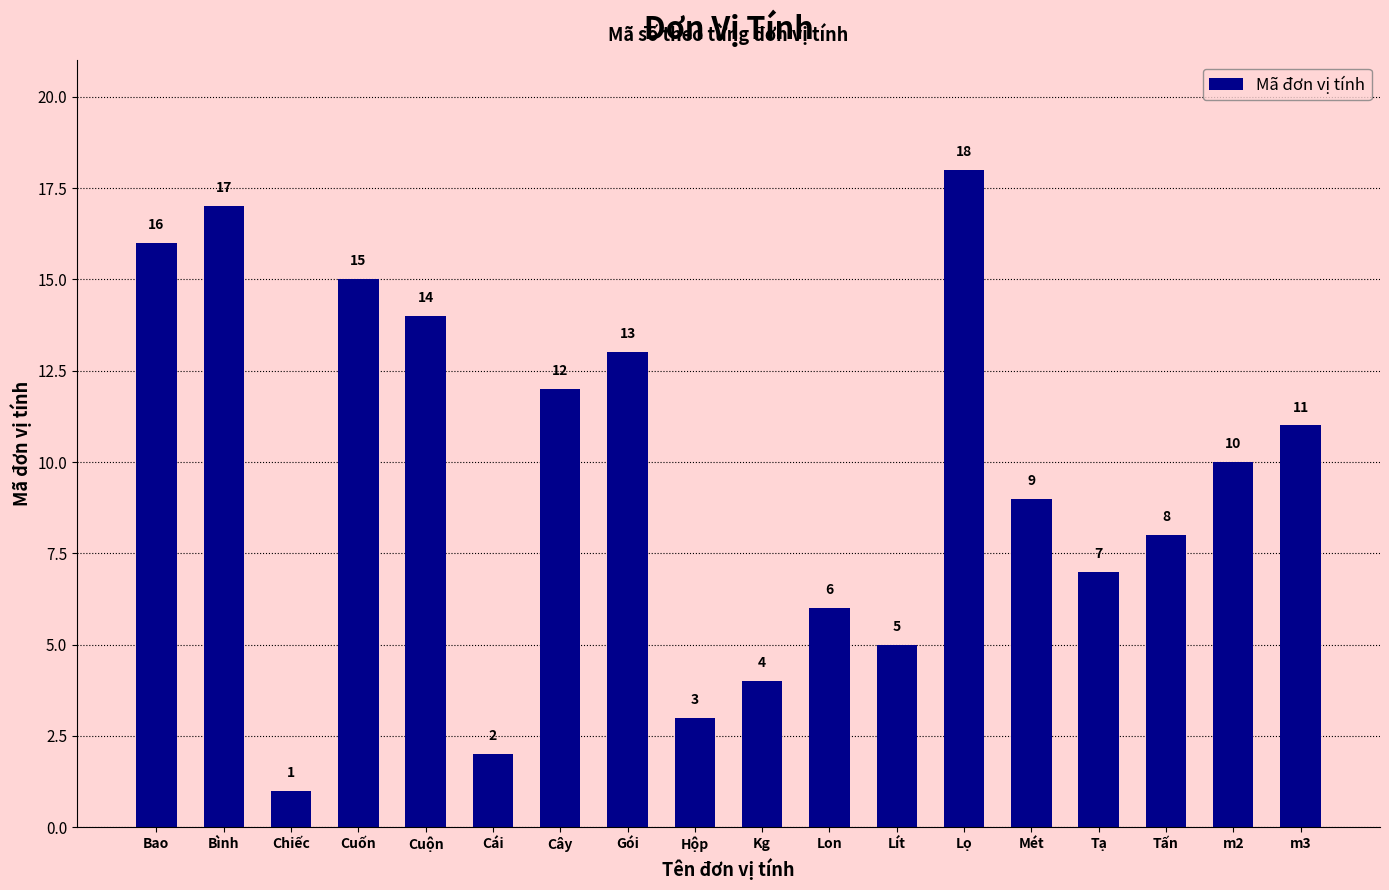

Reading left to right, extract all data points from this chart.

16	17	1	15	14	2	12	13	3	4	6	5	18	9	7	8	10	11